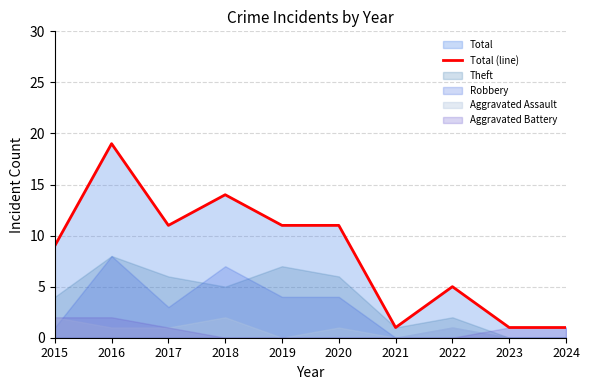

How many interior local valleys (lower than both neighbors) does the data have?

2